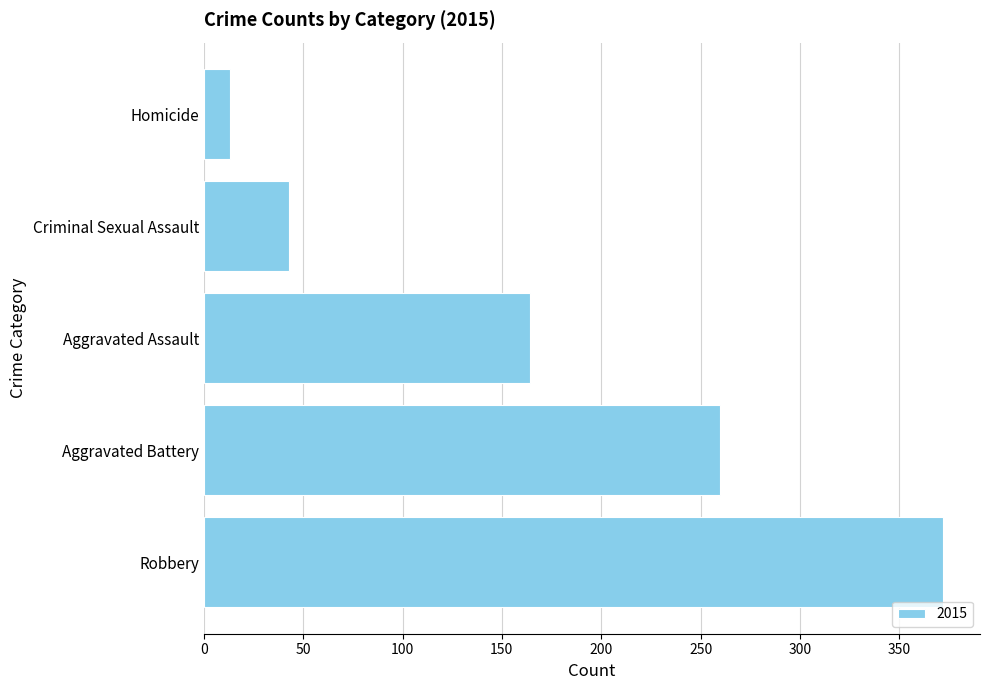

What value does the data have at Homicide?

13